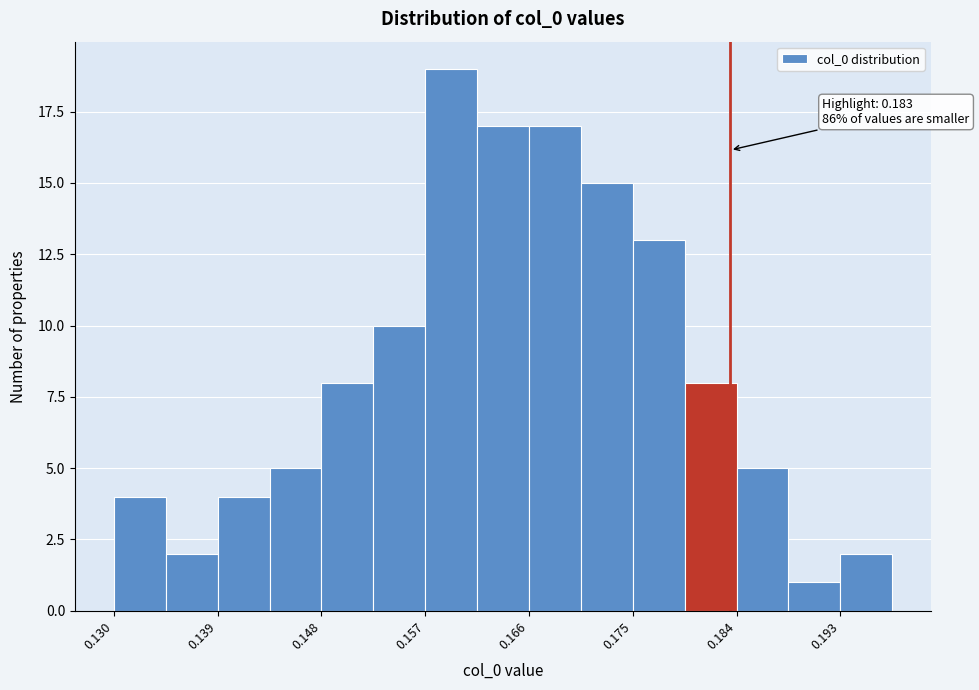

Which range on the x-axis has the tallest bar?

0.157 to 0.161